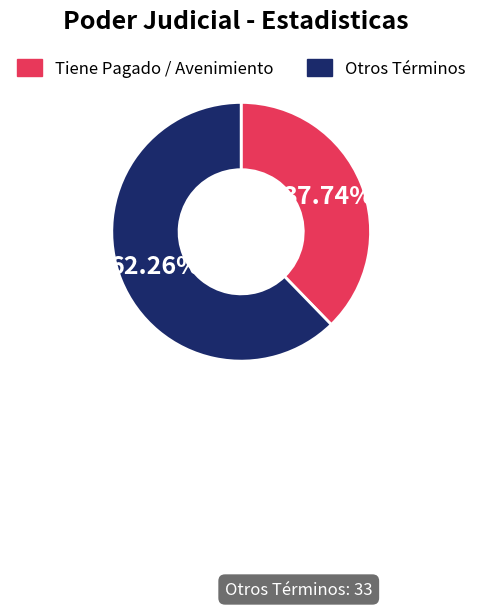

Is there a majority slice in this chart?

Yes